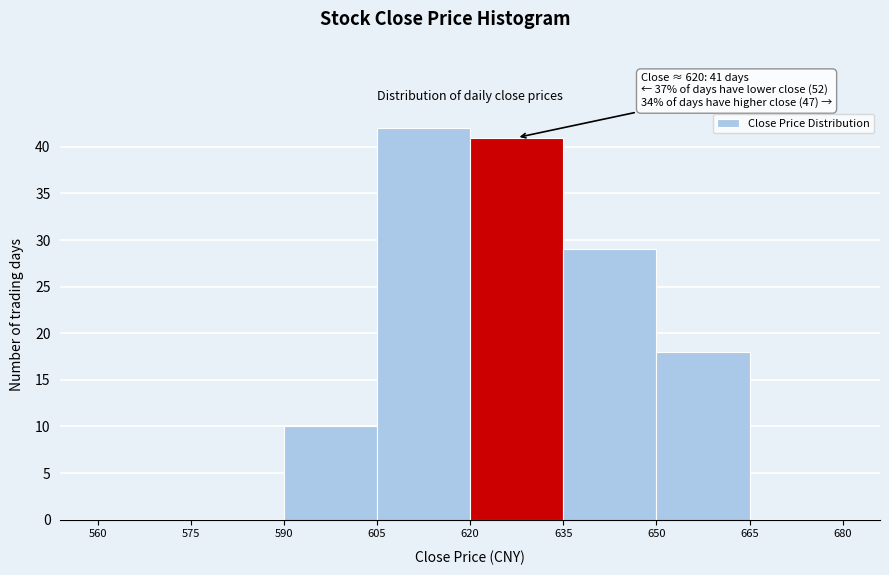

Over which range of the x-axis is the bar tallest?

605 to 620